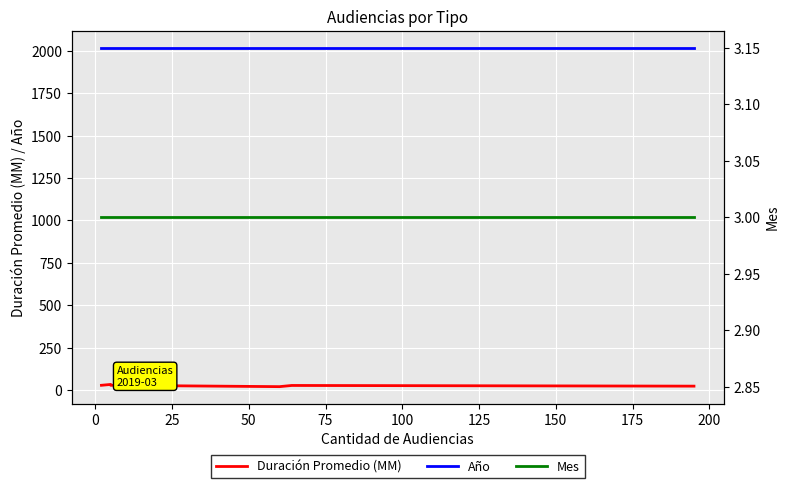

In Duración Promedio (MM), how many points are lower than both neighbors (excluding endpoints)?

1